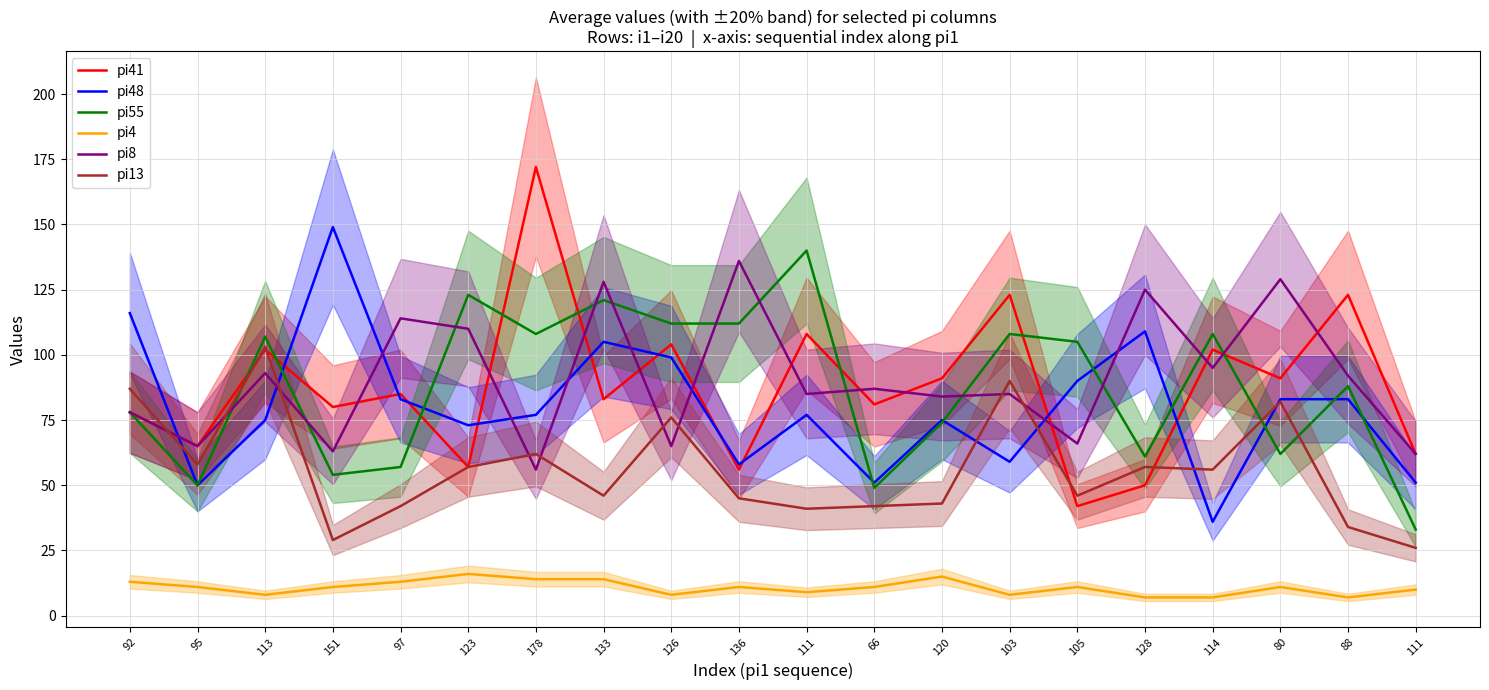

At how many categories does at least one series exceed 68?

18